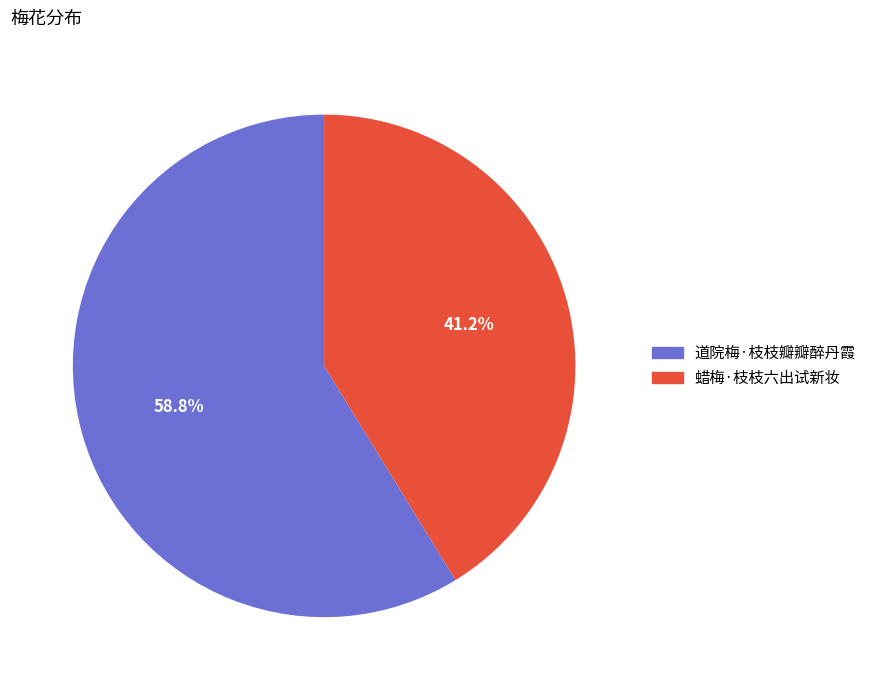

The 蜡梅·枝枝六出试新妆 slice represents 41% of the pie. True or false?

True